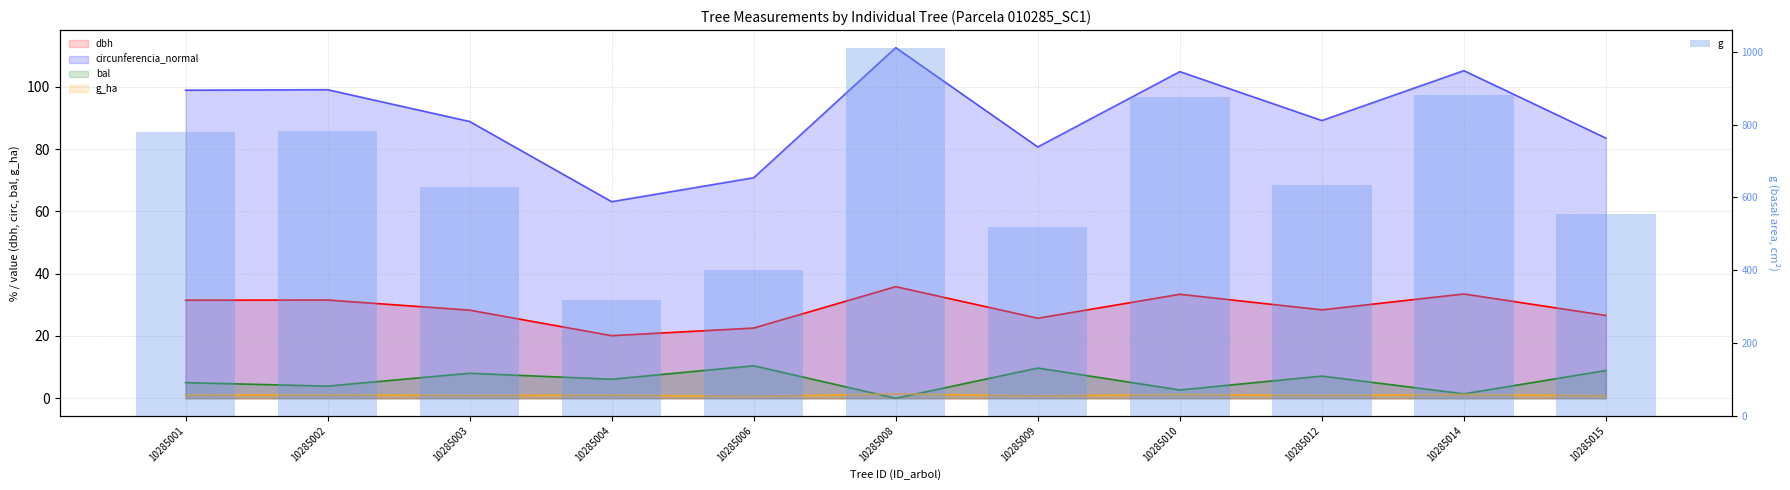

What is the difference between the maximum and minimum values in the g_ha (line) series?

0.9